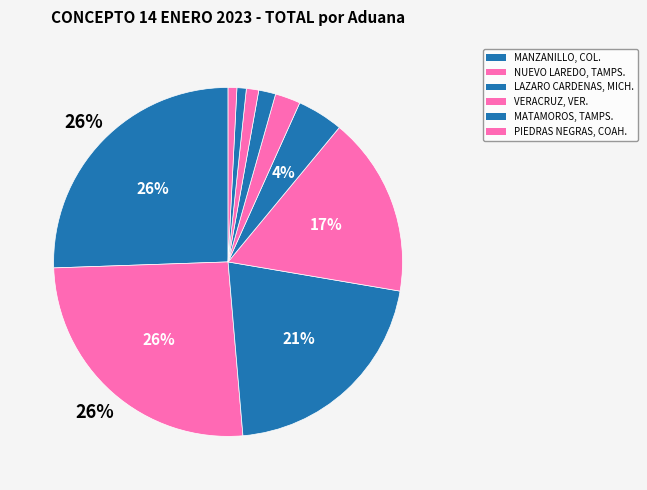

How many slices are in this pie chart?

10